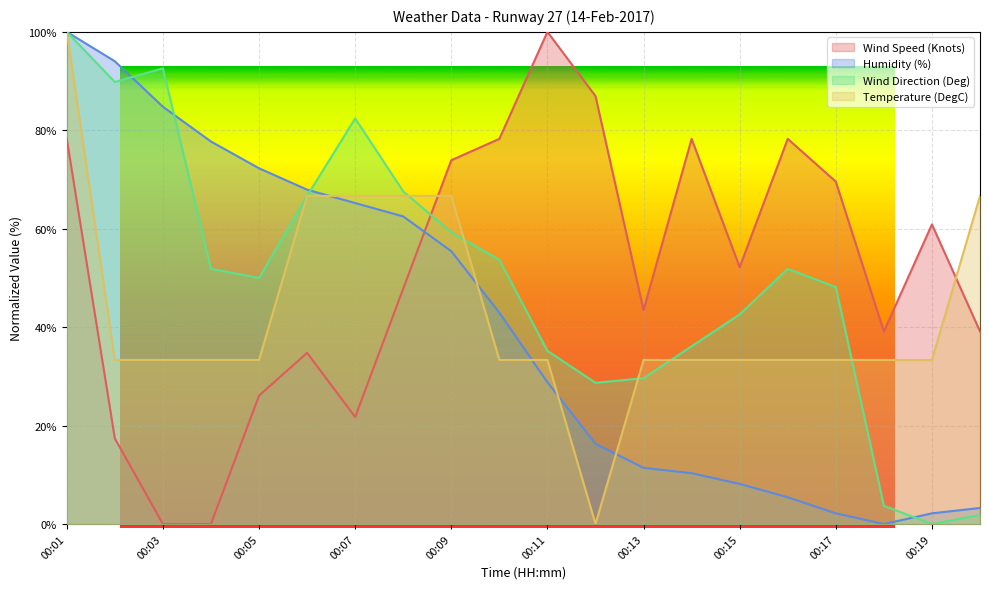

Which label corresponds to the largest value in the chart?

00:11